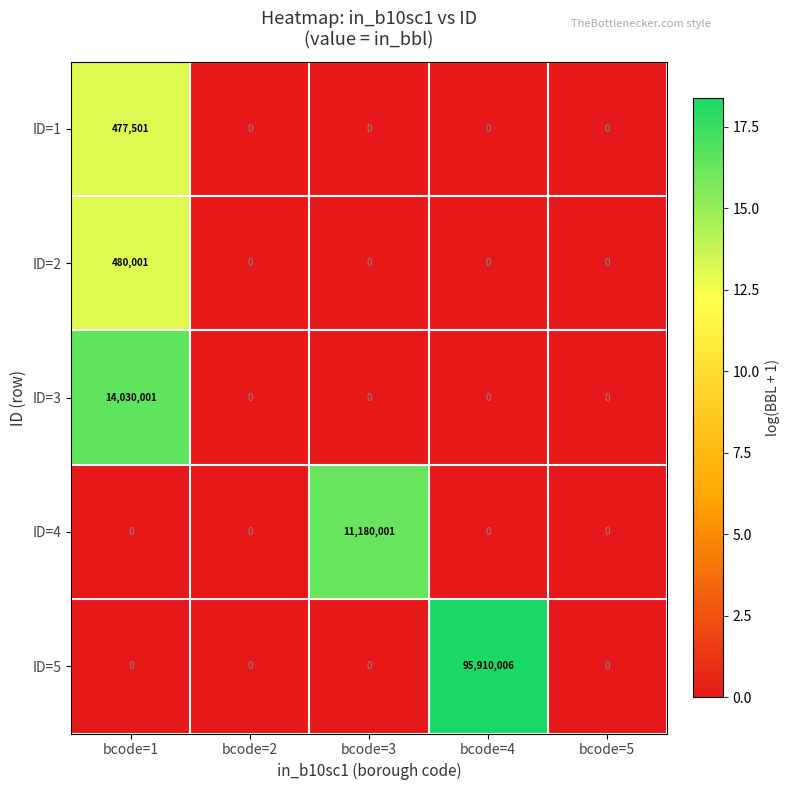

How many values in the ID=4 series exceed 0?

1